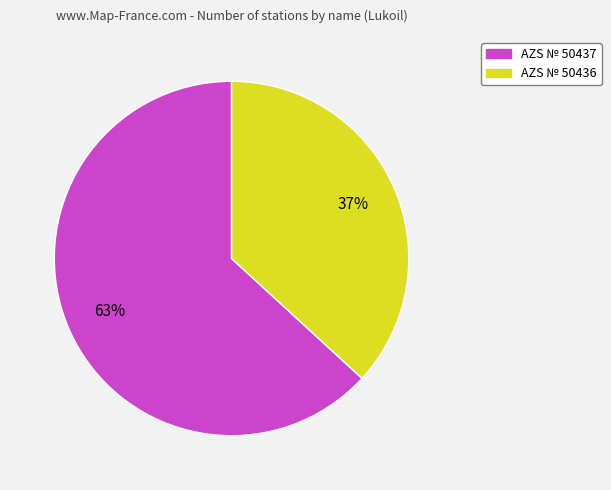

Between AZS № 50437 and AZS № 50436, which is larger?

AZS № 50437